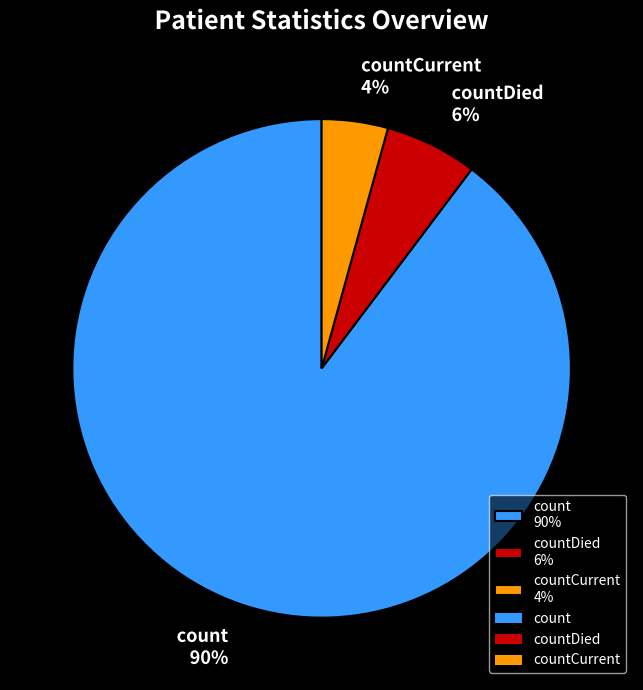

To the nearest percent, what portion does countDied 6% represent?

6%